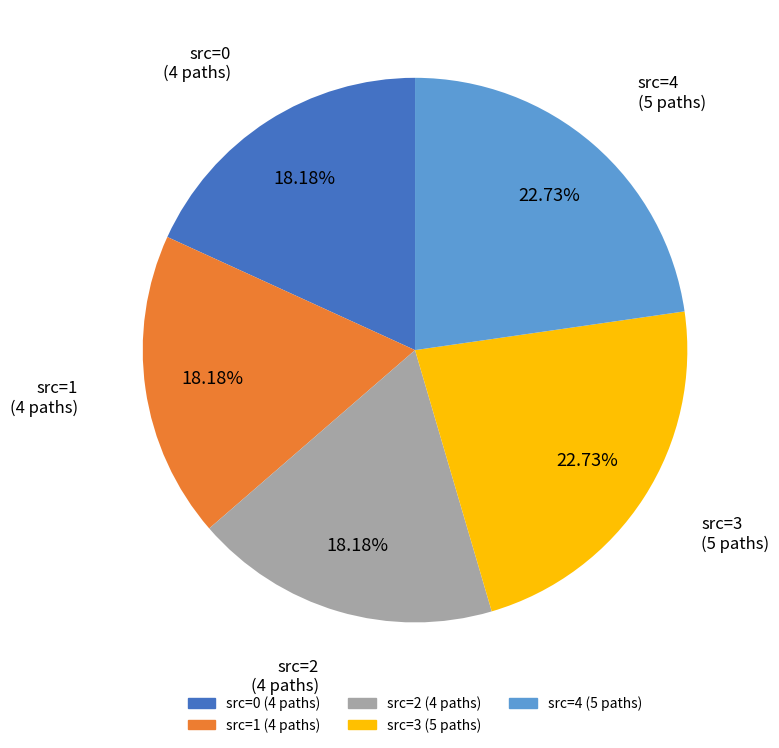

How much of the chart is everything except src=0?

81.8%